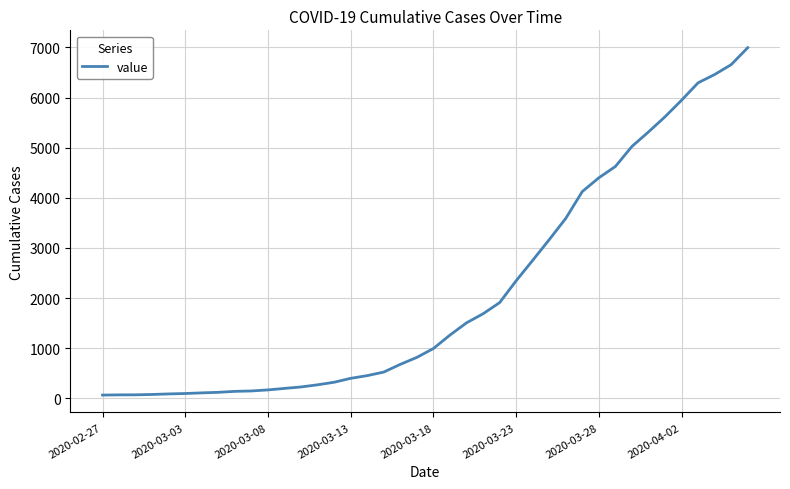

What is the smallest value displayed?

64